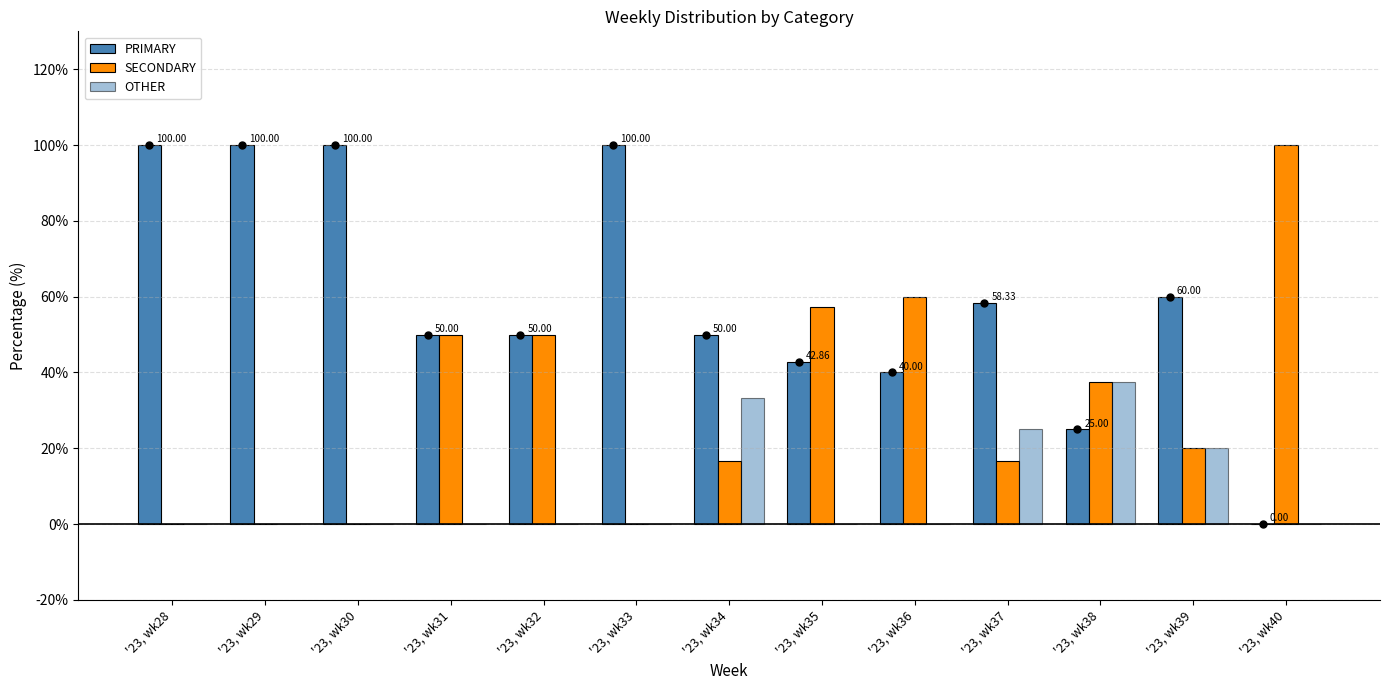

What is the difference between the second highest and minimum values in the PRIMARY series?

100.0